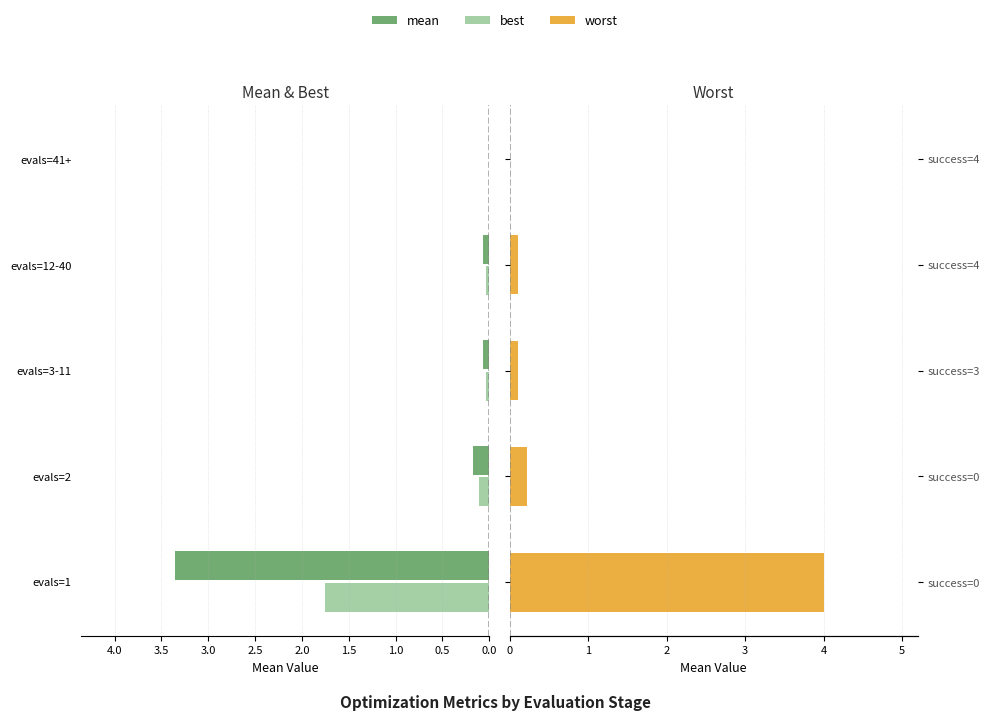

Rank the series by their maximum value, from lowest to highest.

best, mean, worst